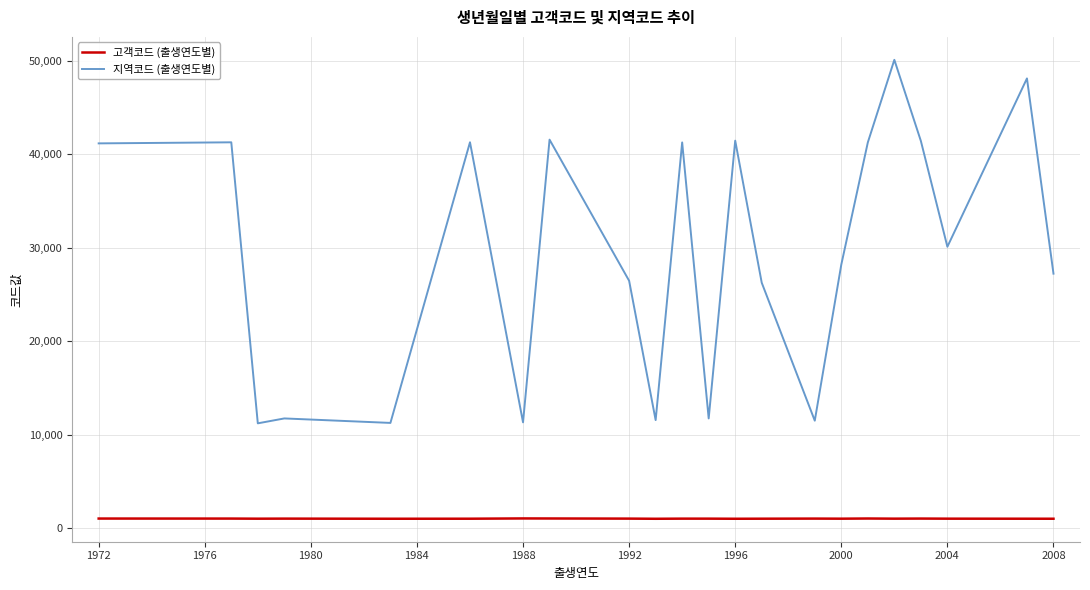

Which series has the largest range (max minus min)?

지역코드 (출생연도별)